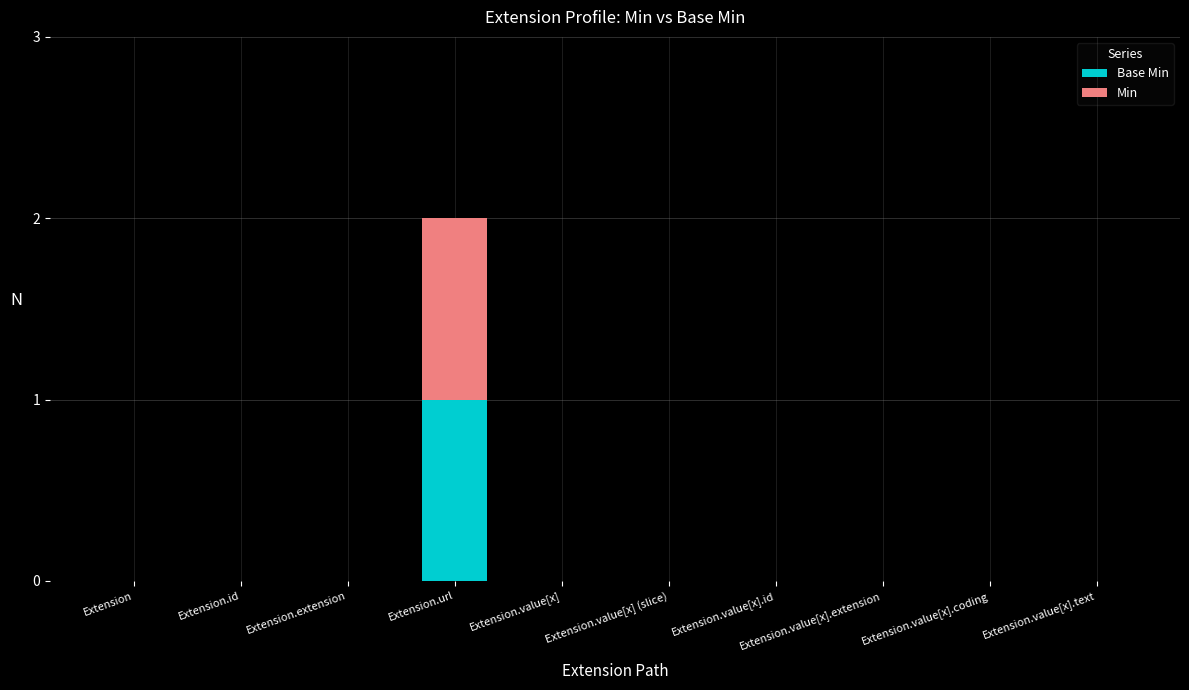

At which category is the sum across all series the highest?

Extension.url